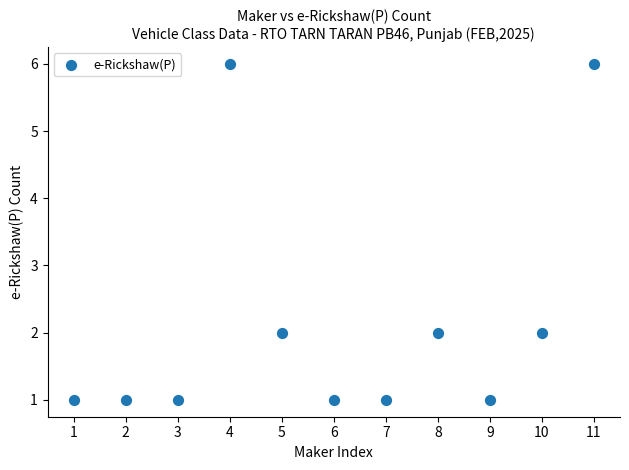

What is the average X value?

6